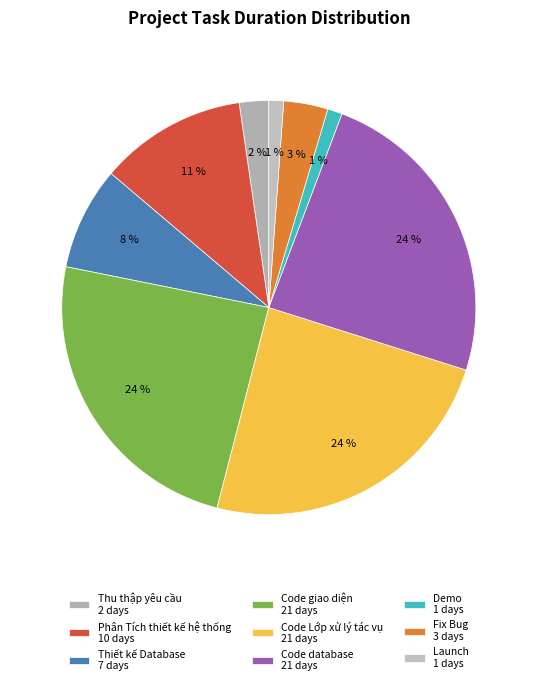

How many segments does this pie chart have?

9